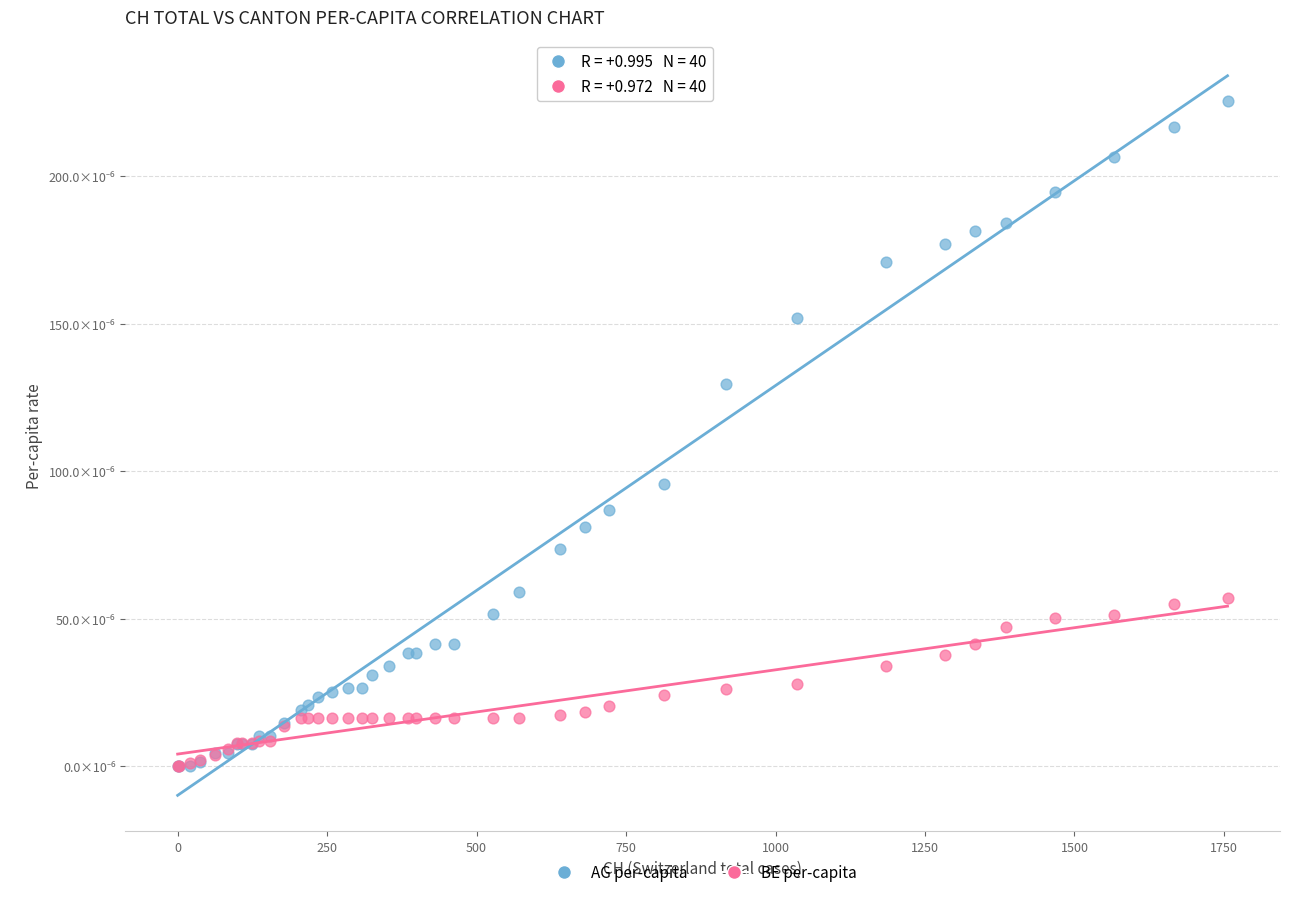

Which series has the widest spread of Y values?

AG per-capita